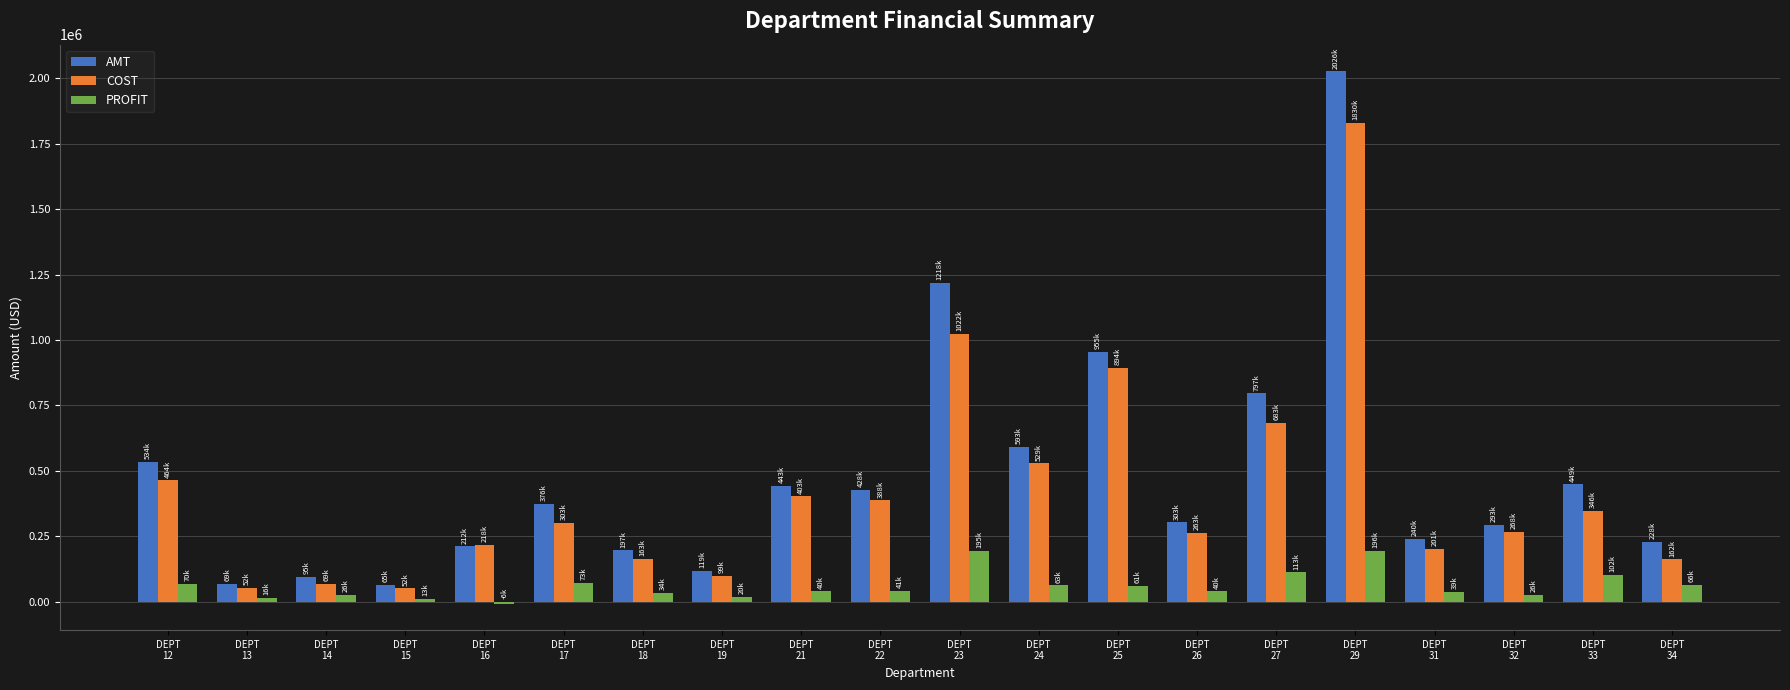

What is the highest value of the COST series?

1830087.2